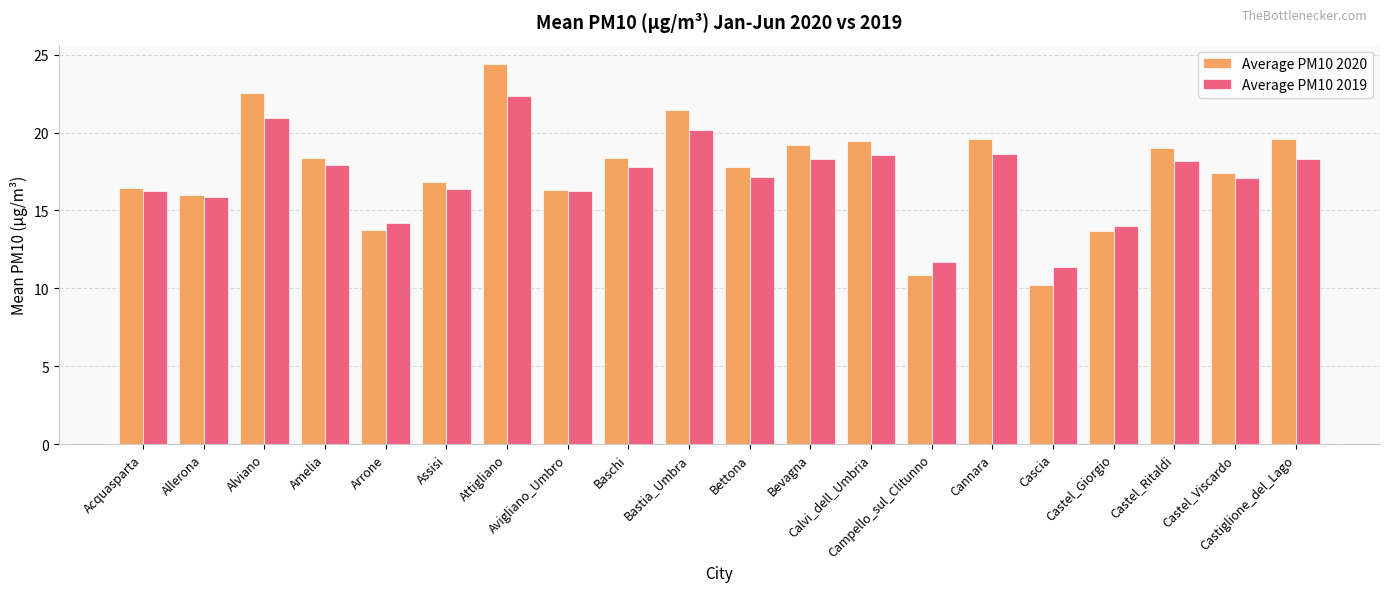

What is the label of the 6th bar from the left?

Assisi